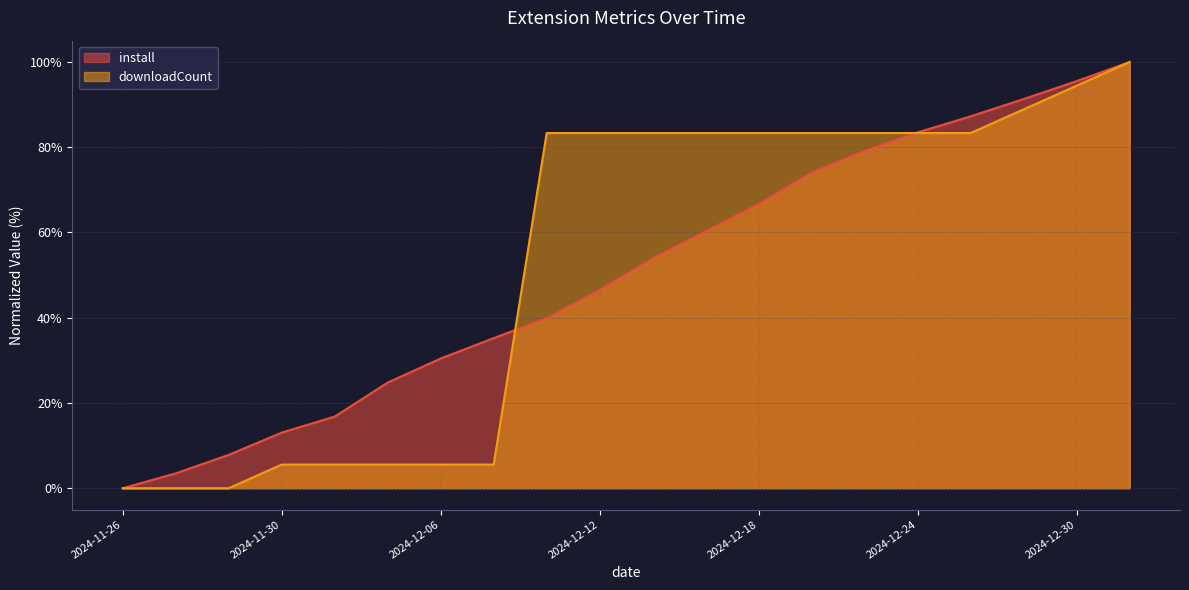

What is the label of the 16th point from the left?

2024-12-24